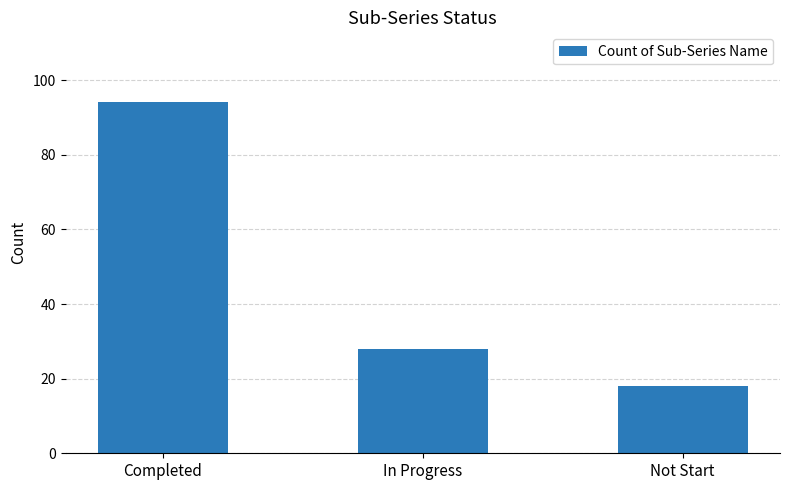

What is the sum of all values?

140